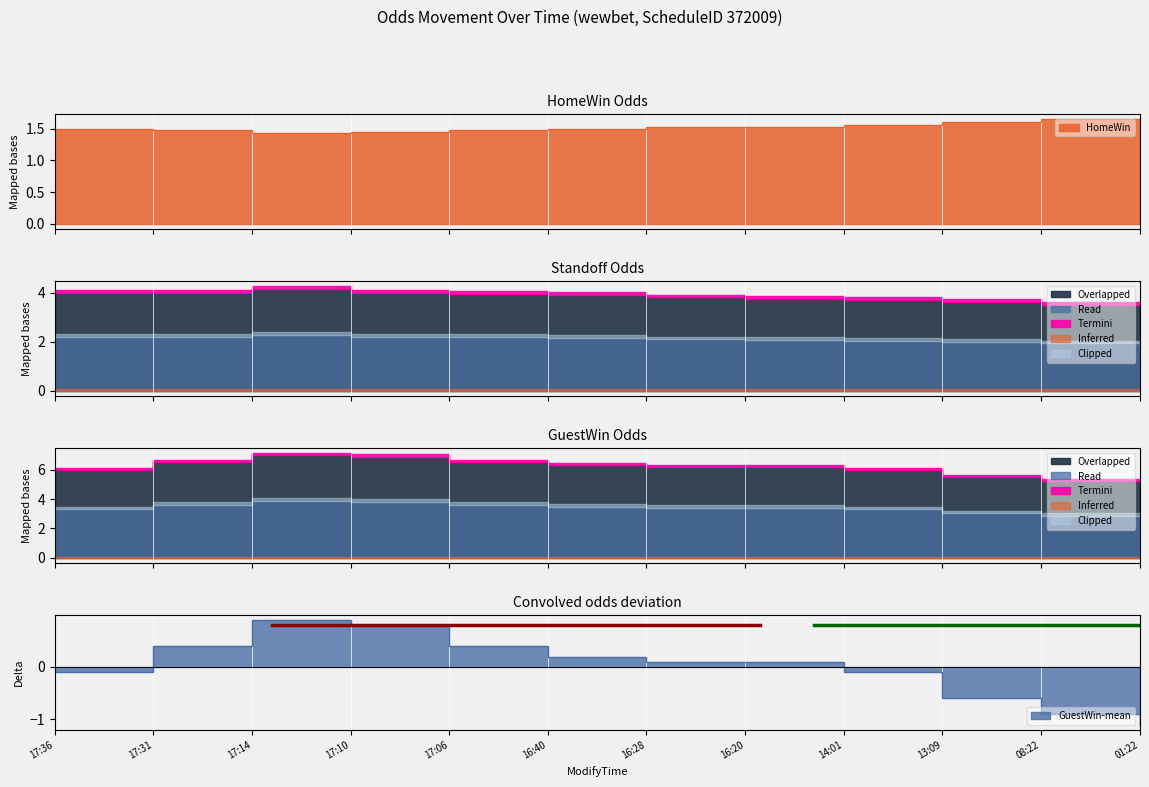

How many lines are shown in the chart?

2